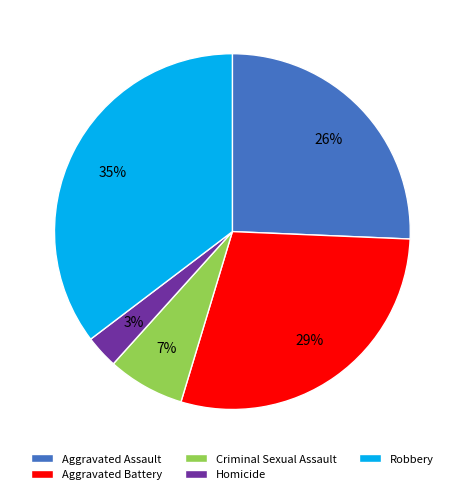

Which has a higher value, Homicide or Aggravated Assault?

Aggravated Assault